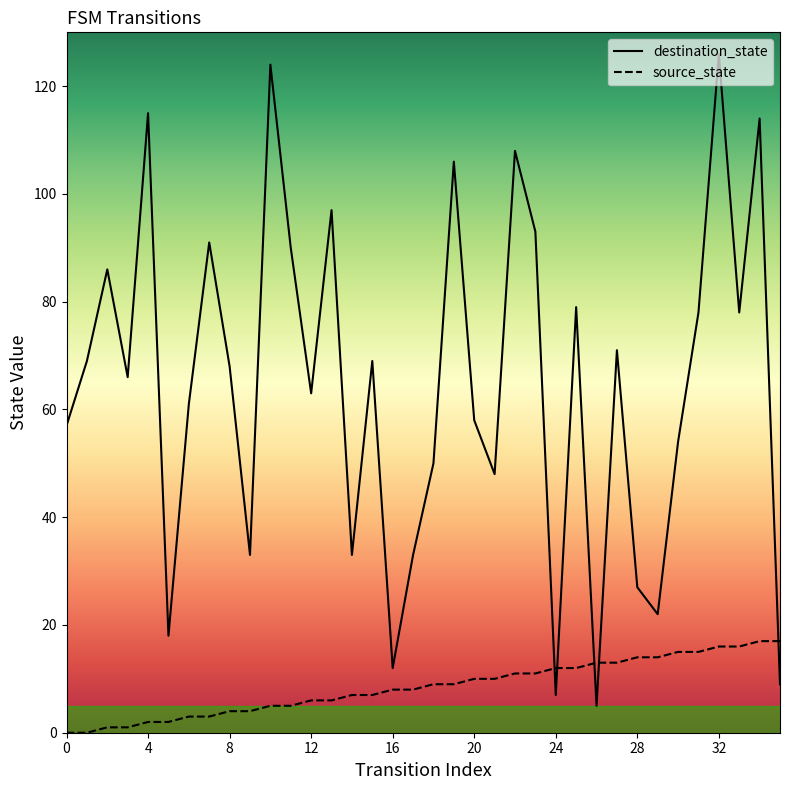

Where is destination_state nearest to the value 65?

3